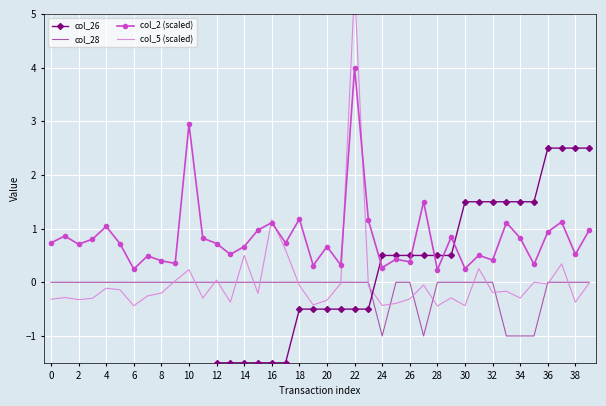

True or false: col_5 (scaled) and col_26 intersect in this chart.

True